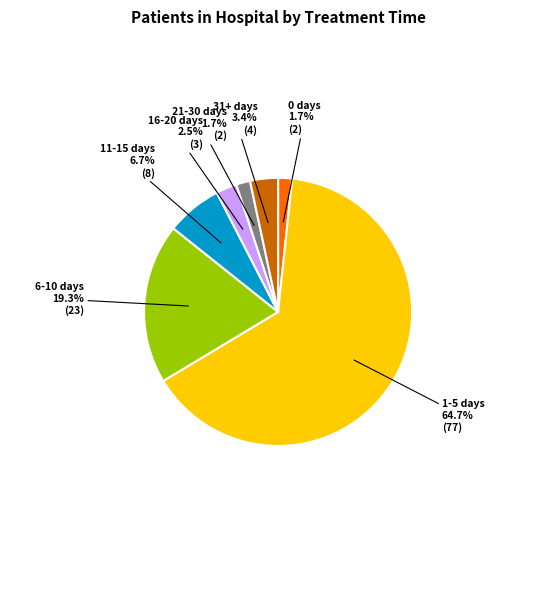

Is there any slice that represents more than half of the pie?

Yes